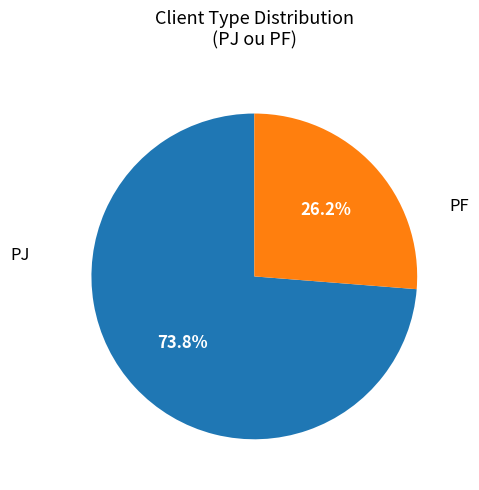

To the nearest percent, what portion does PF represent?

26%